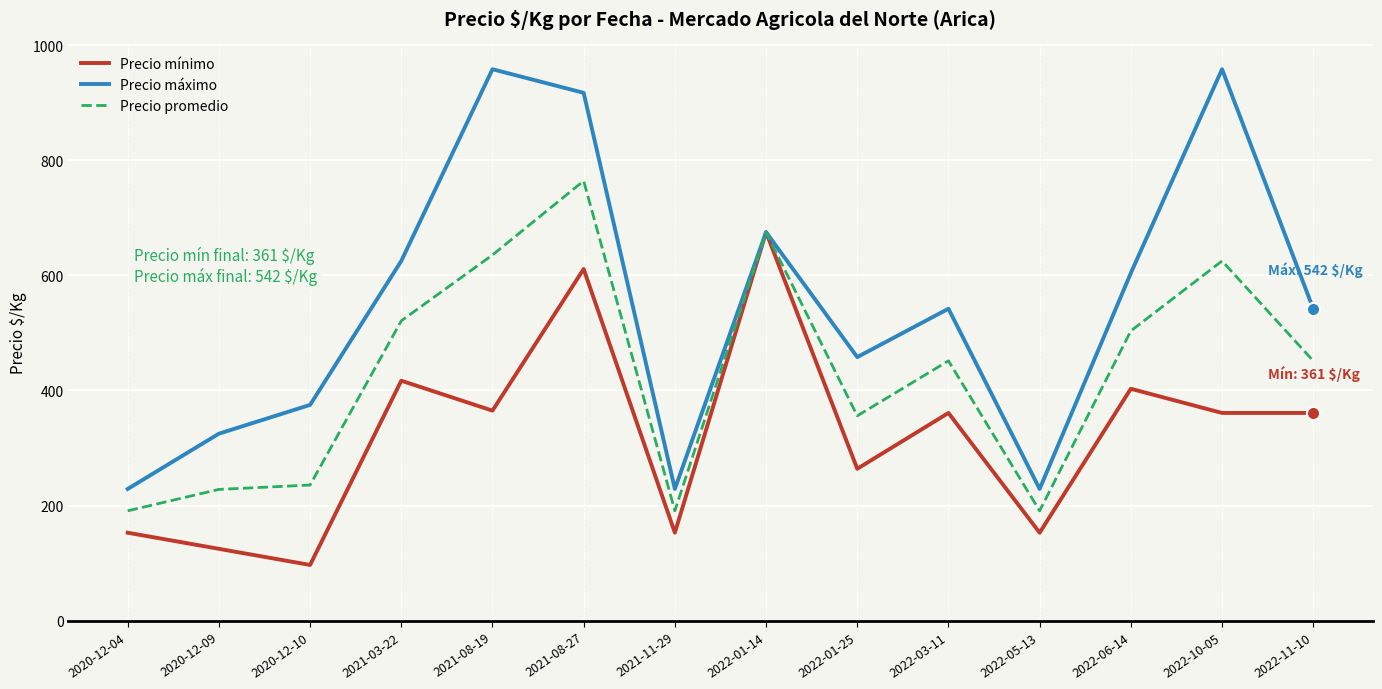

At how many categories does at least one series exceed 297?

11